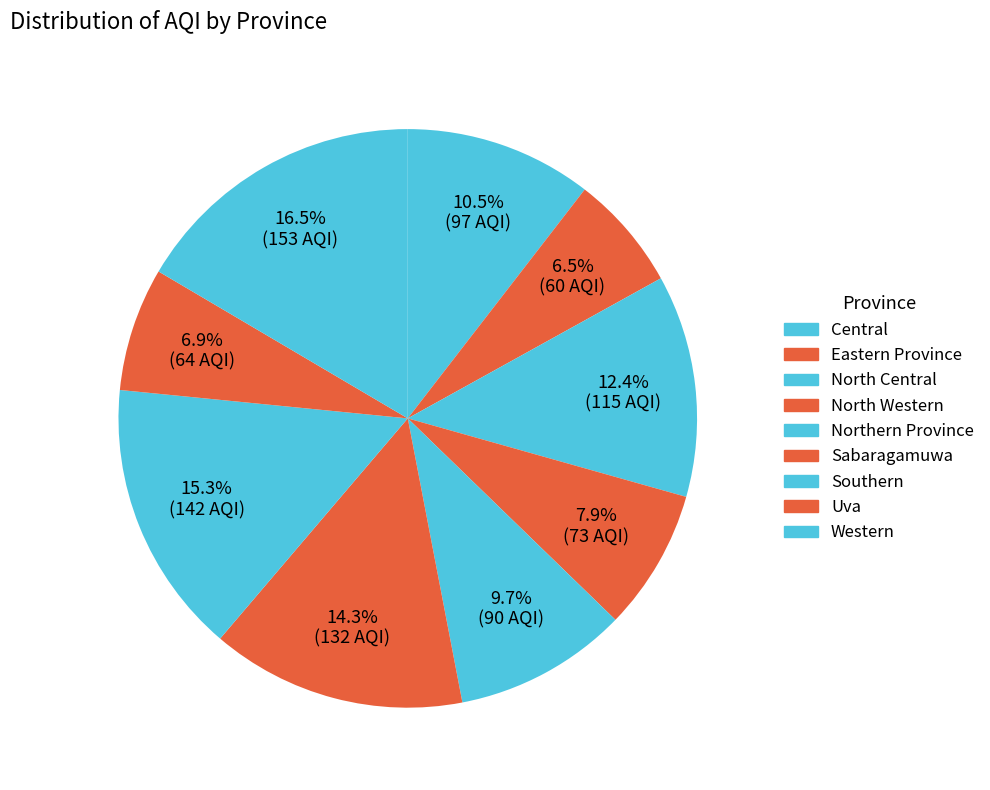

How many slices are in this pie chart?

9